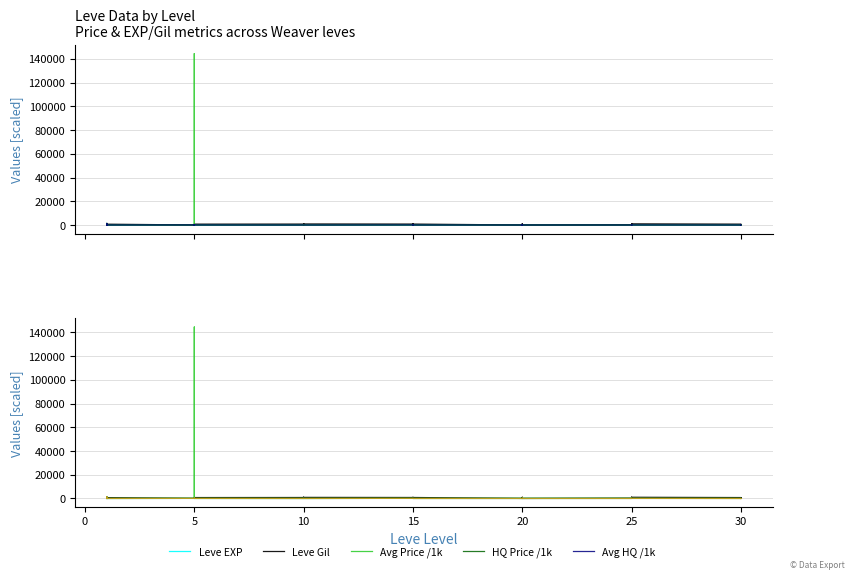

Is this an area chart (filled region under the line)?

No